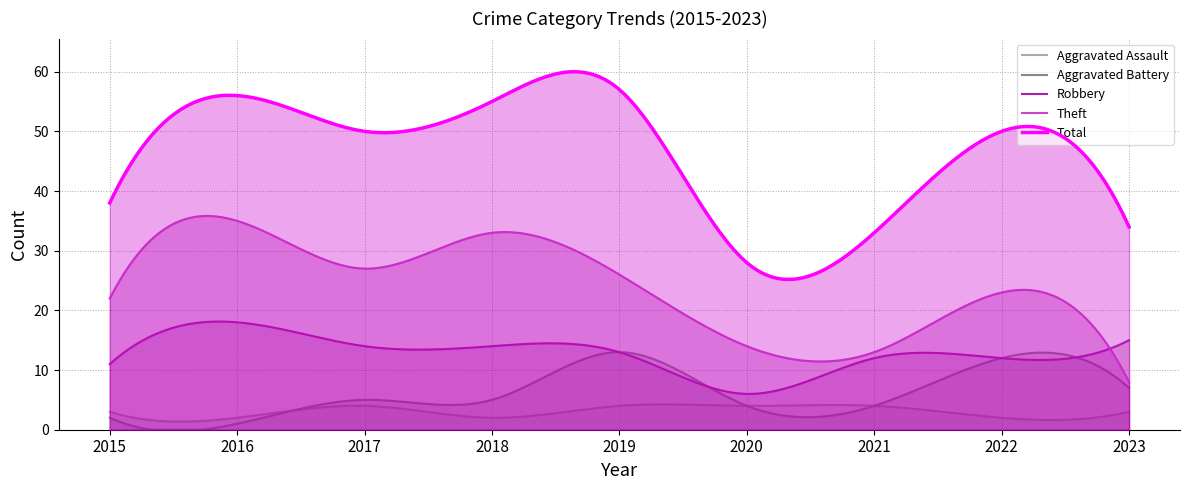

At which label is Robbery closest to 12?

2021